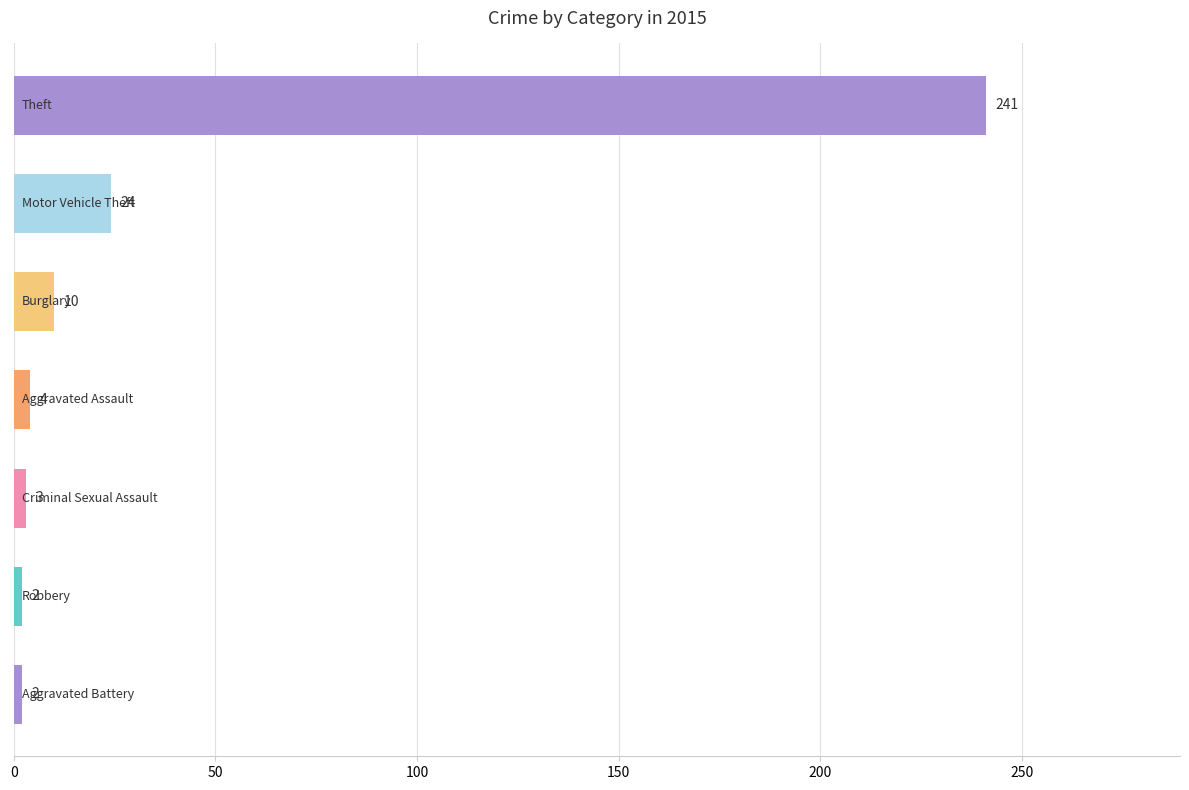

What is the greatest value displayed?

241